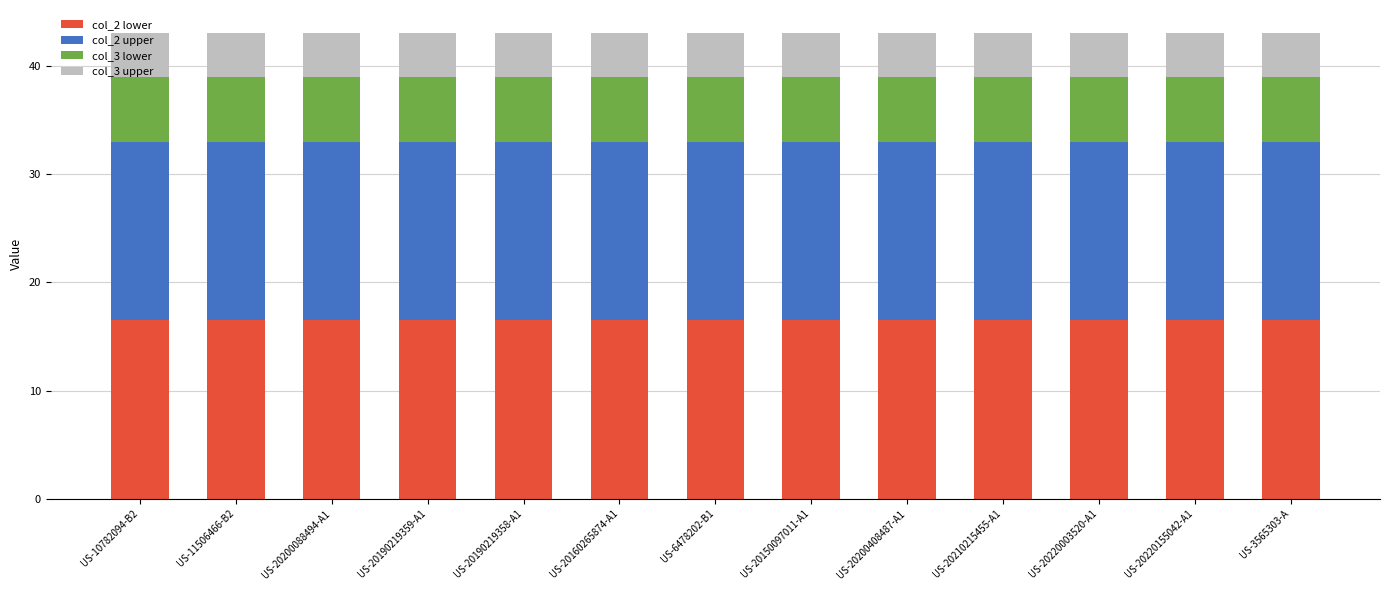

What is the total value across all series at US-11506466-B2?

43.0